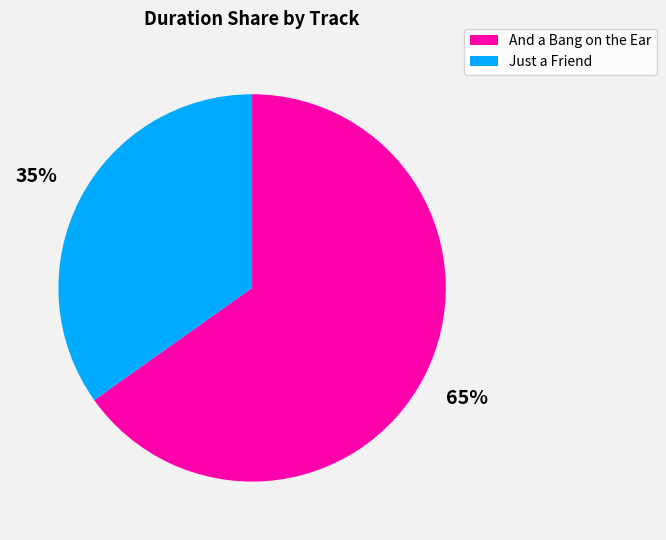

Is the sum of Just a Friend and And a Bang on the Ear greater than half?

Yes